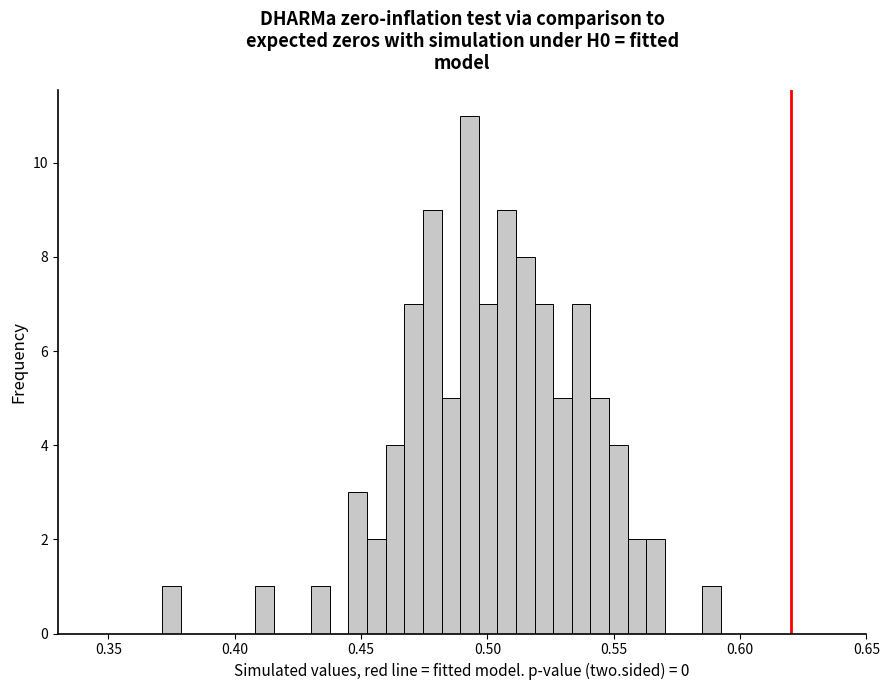

Around what value on the x-axis is the tallest bar? Give the approximate position of its centre, as read against the axis.

0.495